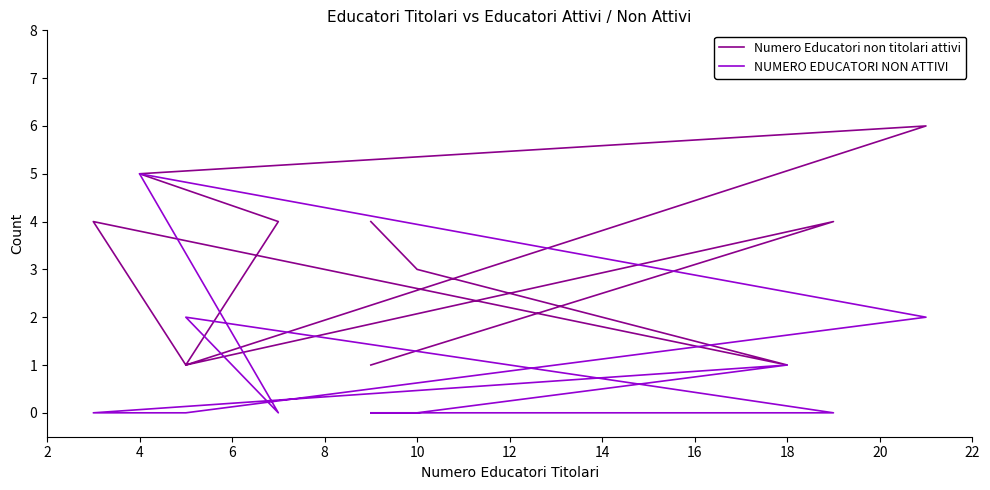

Which series has the widest spread of values?

Numero Educatori non titolari attivi